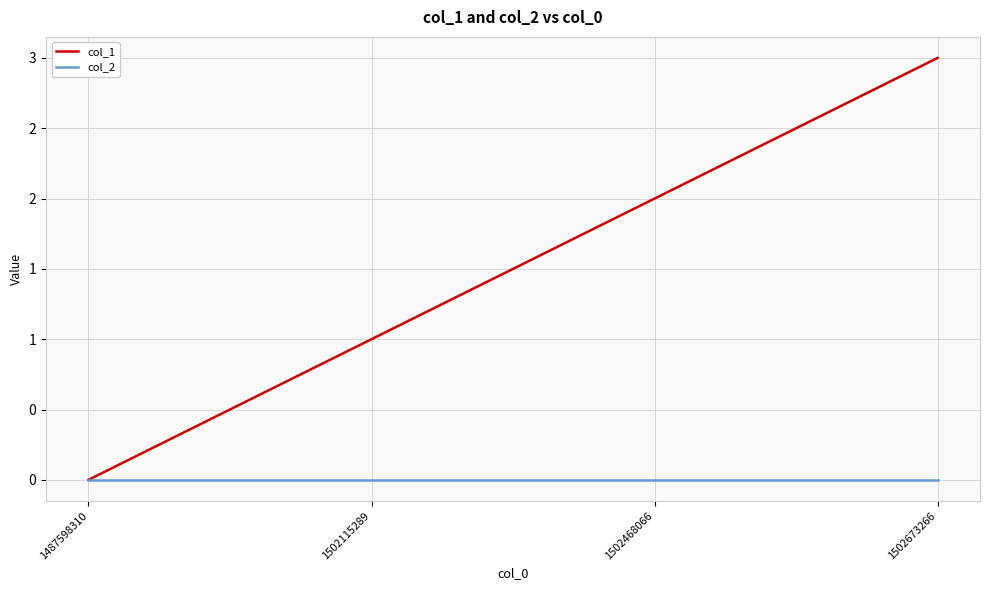

Is it true that col_1 equals 0 at 1487598310?

True